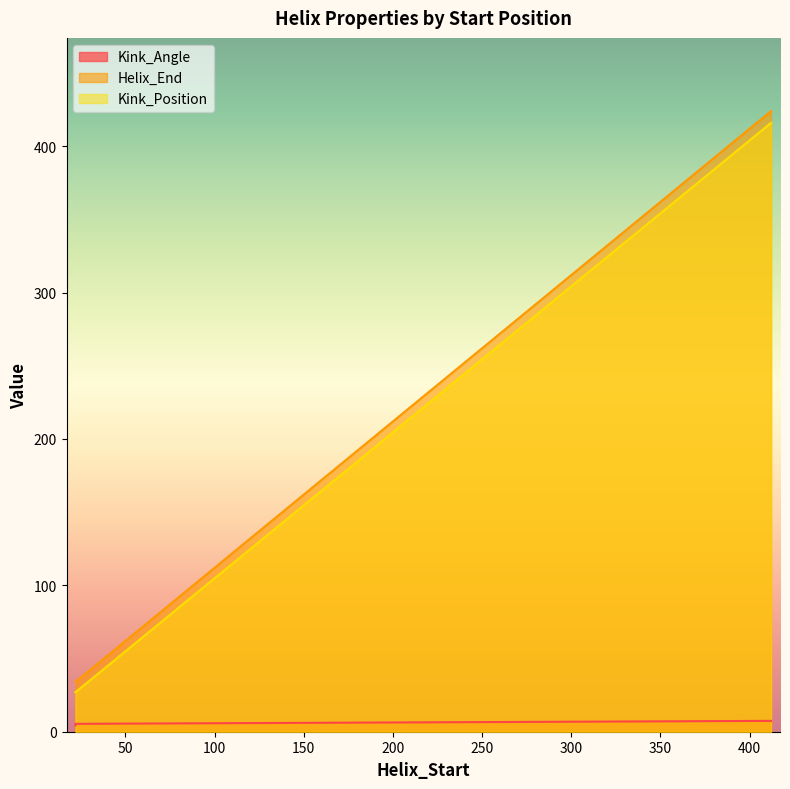

What is the total value across all series at 22?

65.3